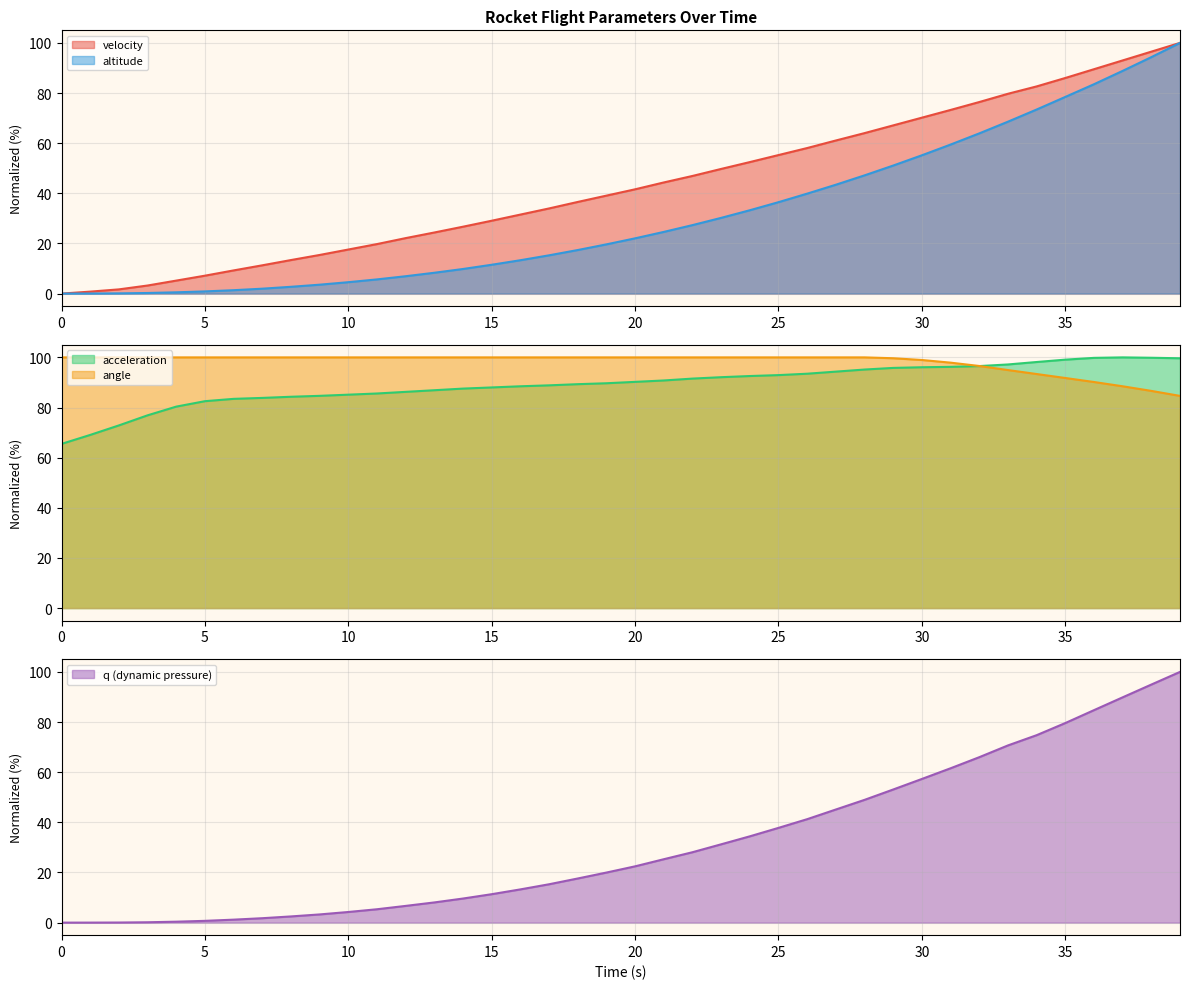

Between which two adjacent categories do angle and q first intersect?

36 and 37